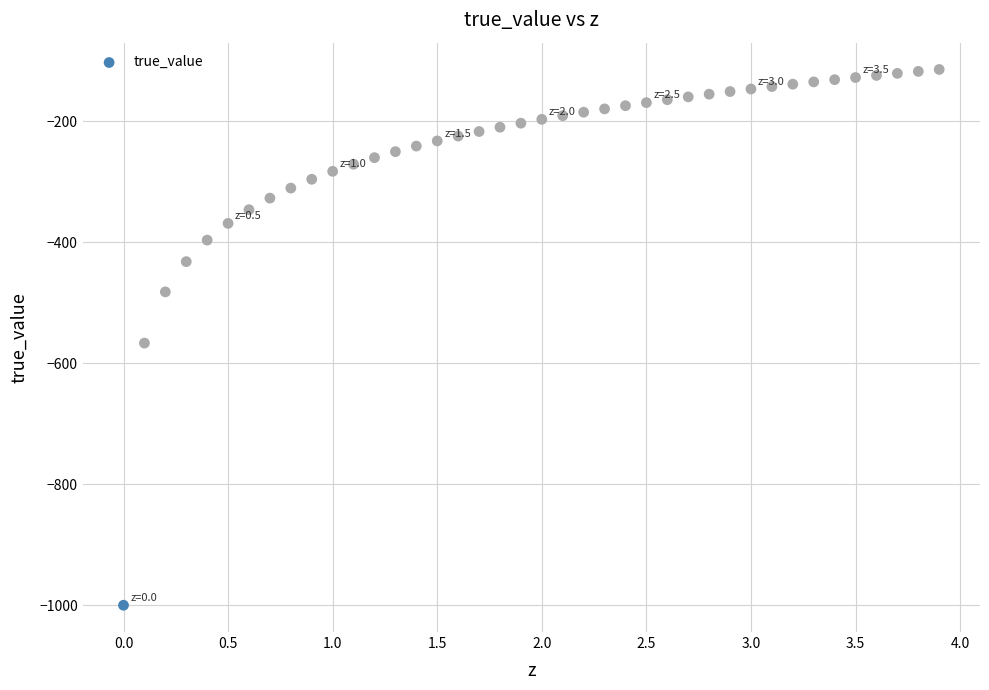

What is the range of X values (max minus min)?

3.9